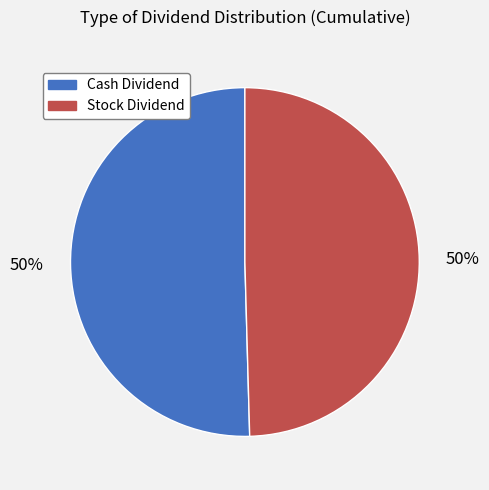

To the nearest percent, what is the average slice percentage?

50%